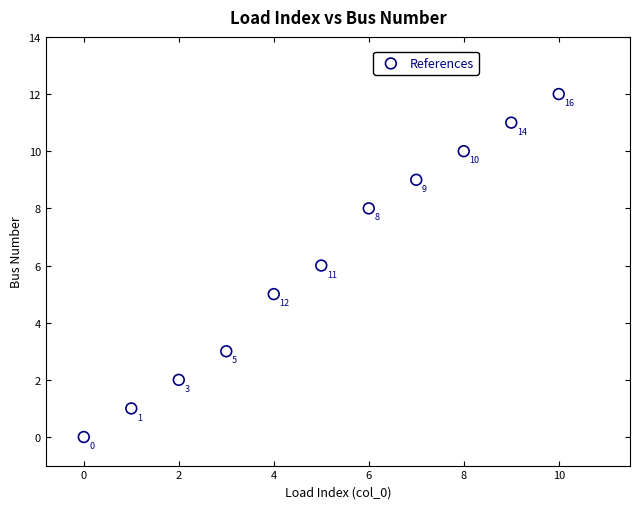

What Y value in the scatter plot is closest to 6?

6